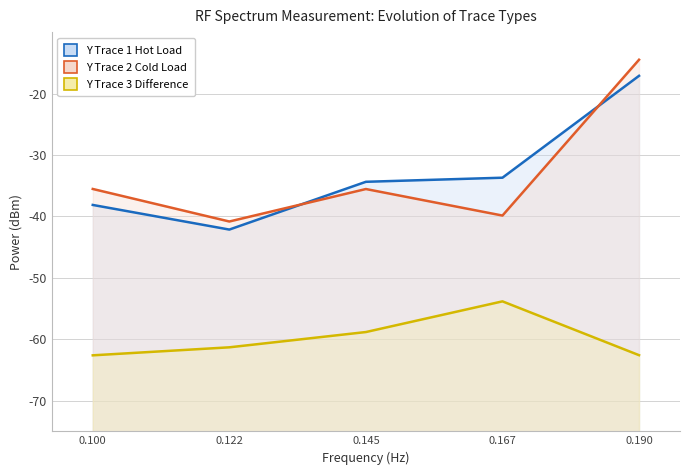

Which series has the widest spread of values?

Y Trace 2 Cold Load